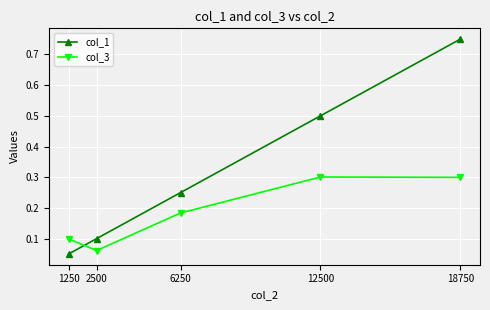

How many data points does each series have?

5